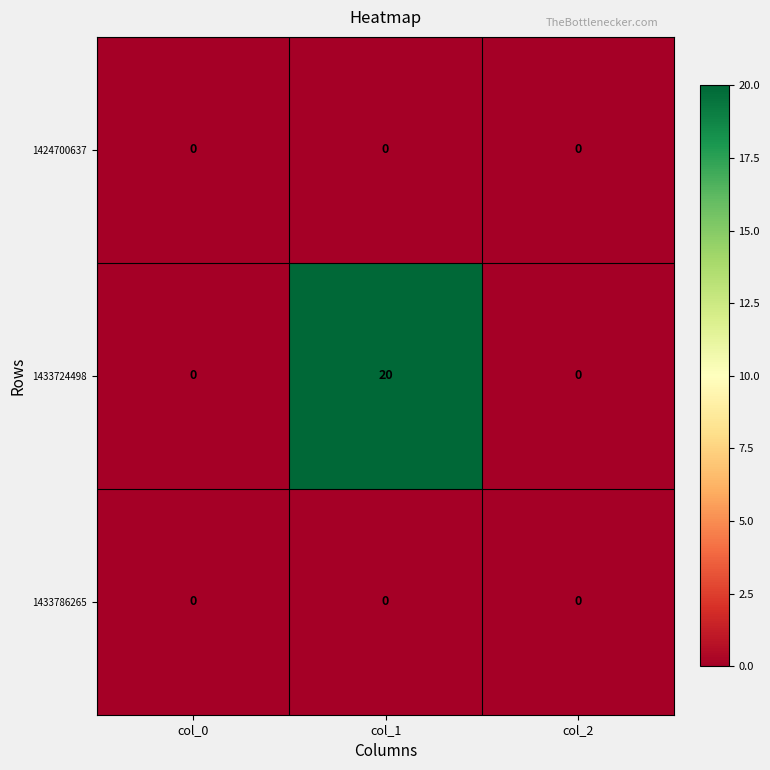

Which series has the largest range (max minus min)?

1433724498